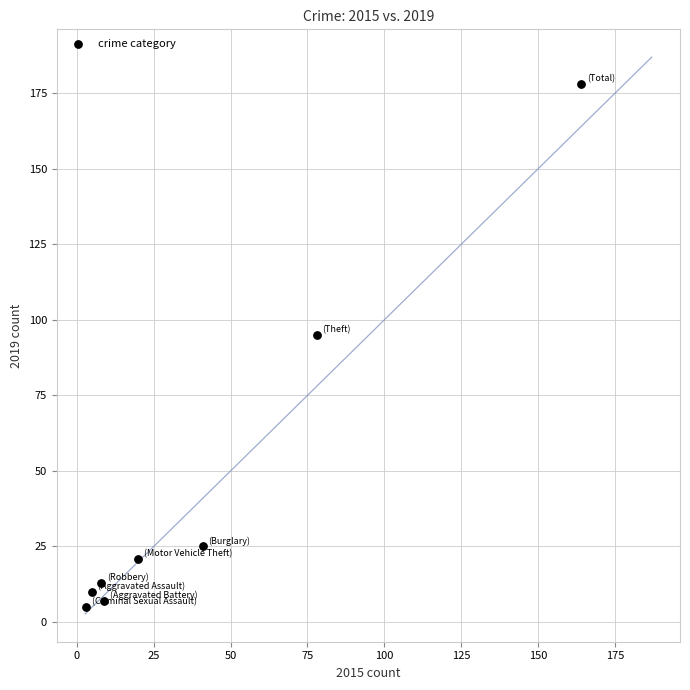

What Y value in the scatter plot is closest to 91?

95